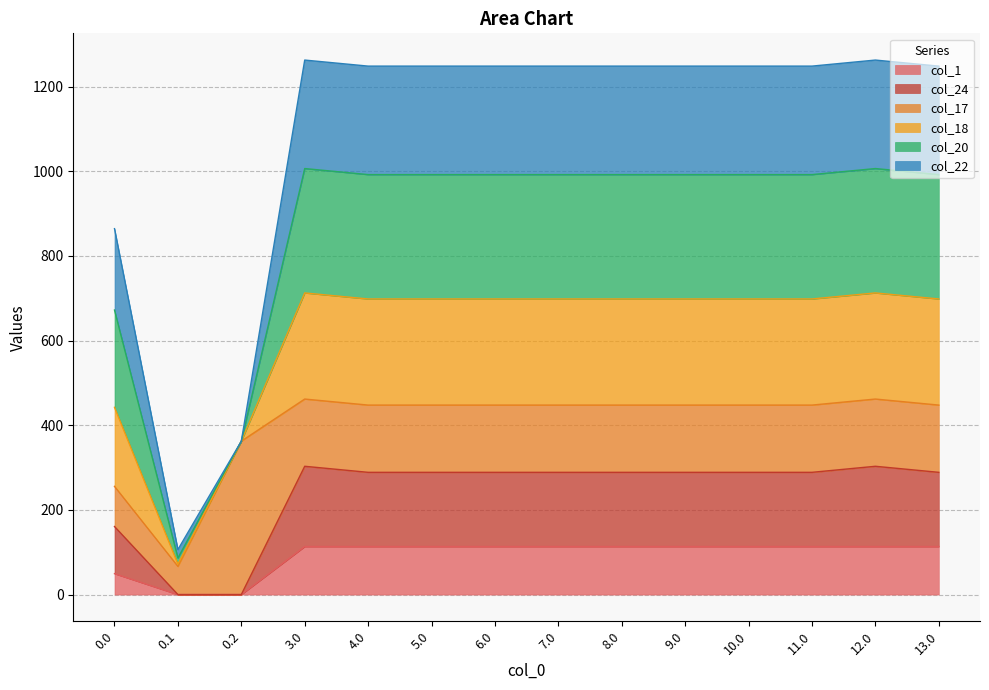

What is the total value across all series at 4.0?

1248.4